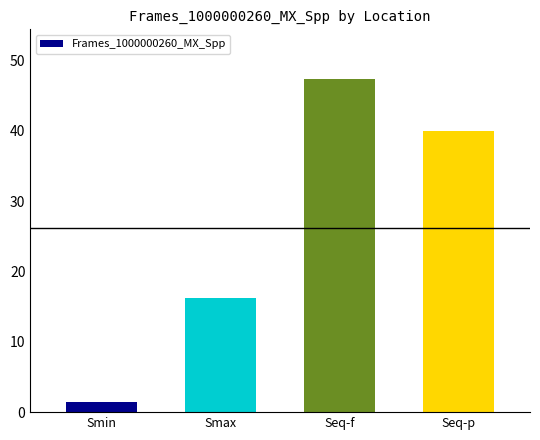

Does the chart contain stacked bars?

No